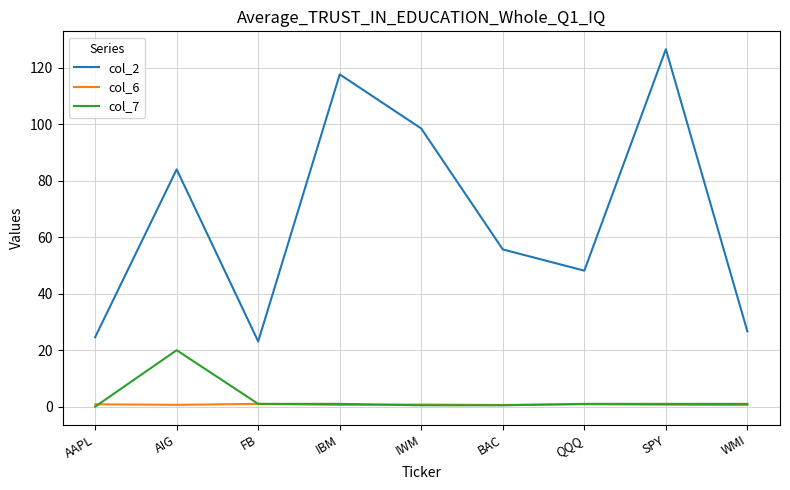

At which label does col_2 reach its peak?

SPY